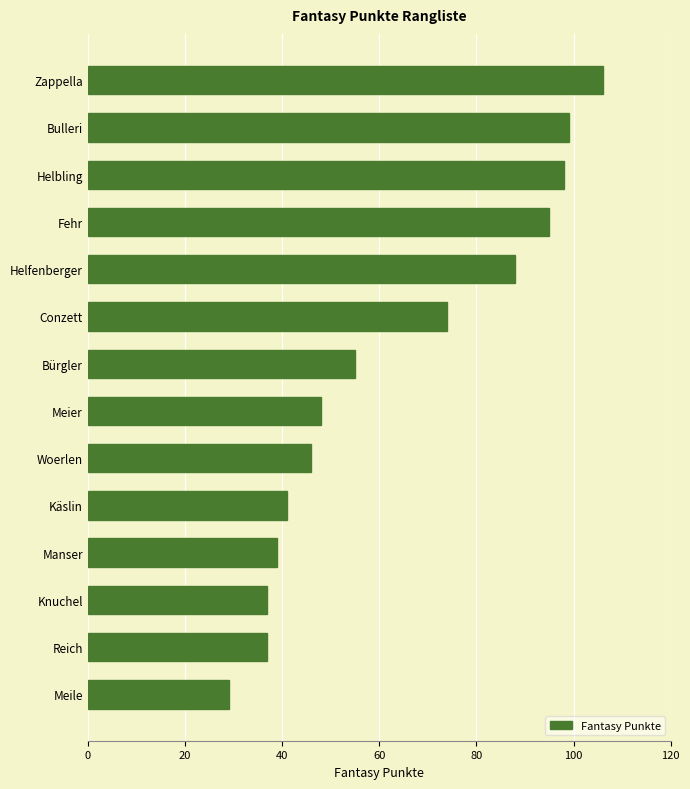

Reading bottom to top, extract all data points from this chart.

Meile=29	Reich=37	Knuchel=37	Manser=39	Käslin=41	Woerlen=46	Meier=48	Bürgler=55	Conzett=74	Helfenberger=88	Fehr=95	Helbling=98	Bulleri=99	Zappella=106